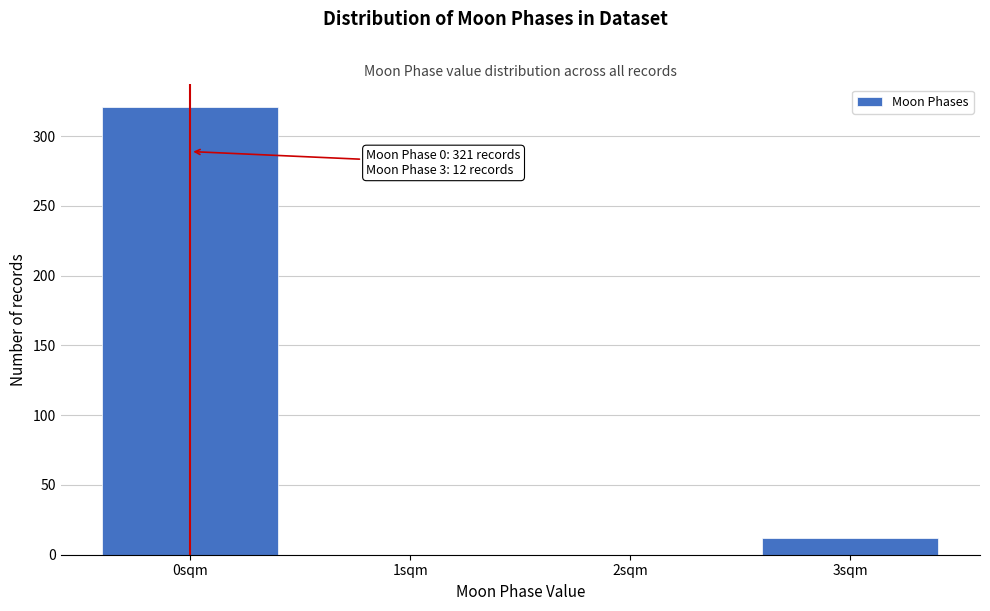

Reading left to right, transcribe all the data shown in this chart.

0sqm=321	1sqm=0	2sqm=0	3sqm=12